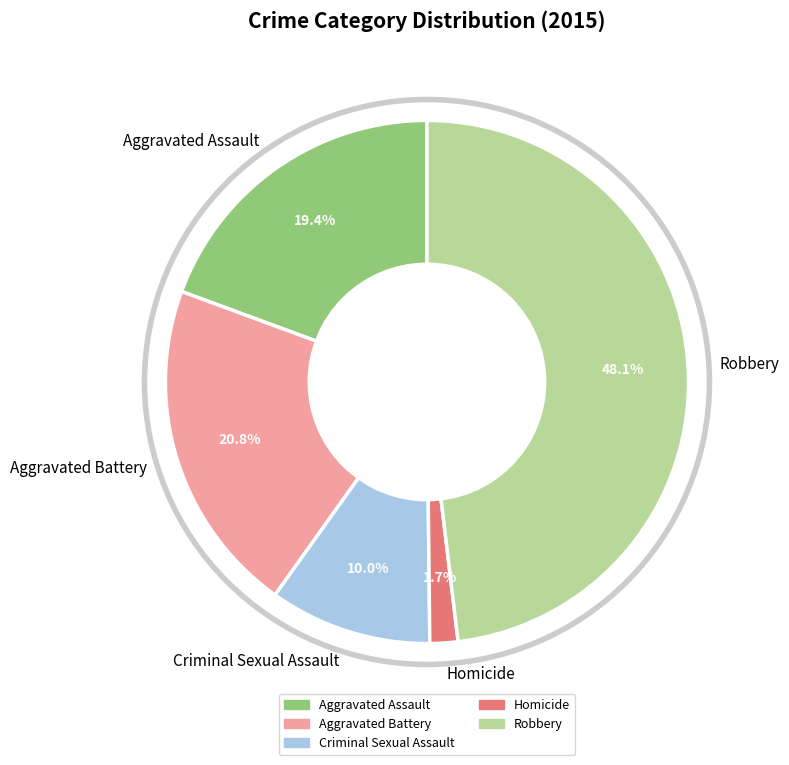

Between Aggravated Assault and Homicide, which is larger?

Aggravated Assault